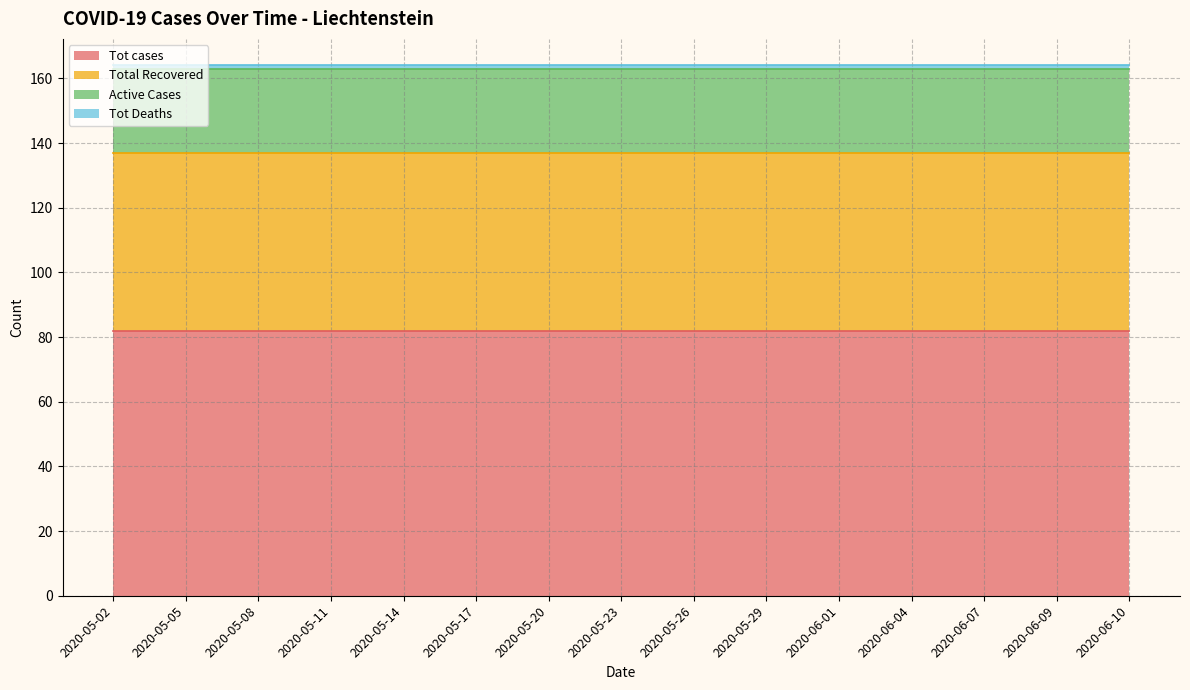

Which category has the lowest value across all series?

2020-05-02